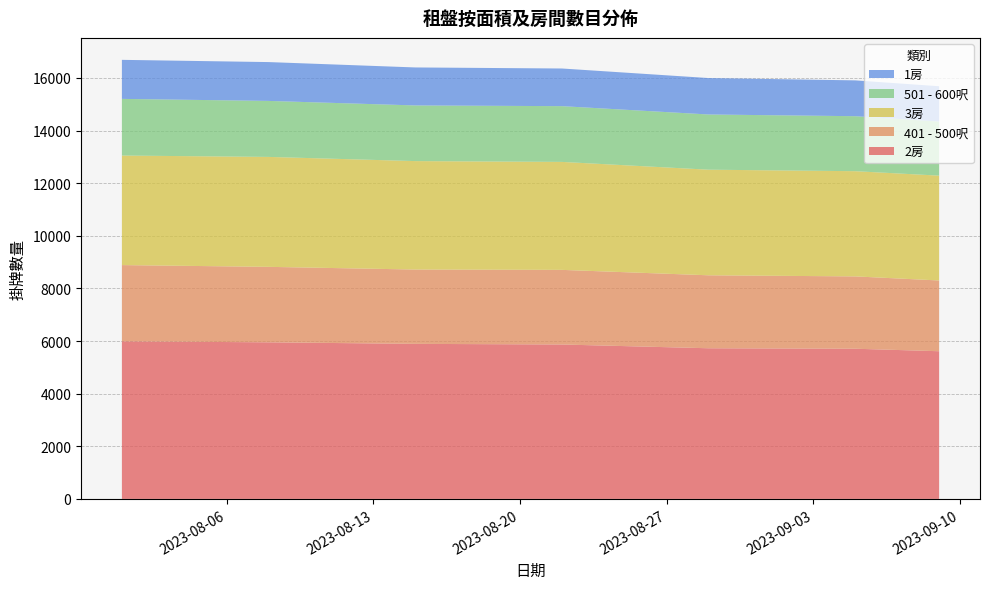

Reading left to right, list all the values displayed in this chart.

2房: 2023-08-01=5989	2023-08-08=5952	2023-08-15=5893	2023-08-22=5869	2023-08-29=5726	2023-09-05=5708	2023-09-09=5613
401 - 500呎: 2023-08-01=2898	2023-08-08=2868	2023-08-15=2825	2023-08-22=2836	2023-08-29=2773	2023-09-05=2749	2023-09-09=2689
3房: 2023-08-01=4164	2023-08-08=4179	2023-08-15=4122	2023-08-22=4104	2023-08-29=4014	2023-09-05=3999	2023-09-09=3985
501 - 600呎: 2023-08-01=2153	2023-08-08=2128	2023-08-15=2115	2023-08-22=2119	2023-08-29=2098	2023-09-05=2090	2023-09-09=2056
1房: 2023-08-01=1484	2023-08-08=1476	2023-08-15=1444	2023-08-22=1431	2023-08-29=1385	2023-09-05=1362	2023-09-09=1343